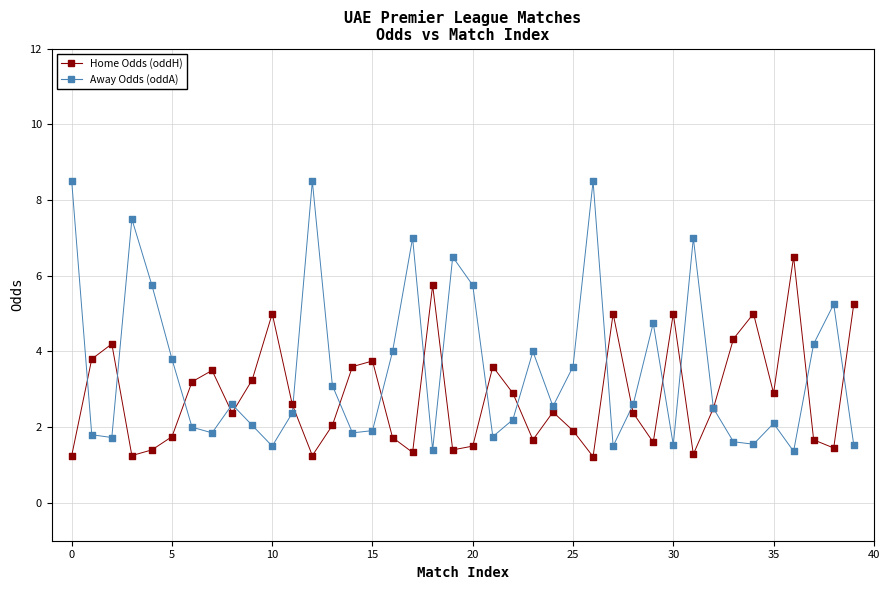

Which series reaches the maximum Y coordinate?

Away Odds (oddA)